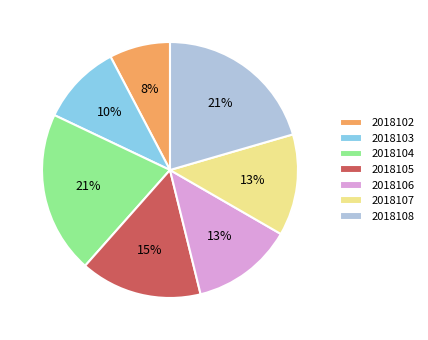

Do 2018102 and 2018104 together represent more than half of the pie?

No